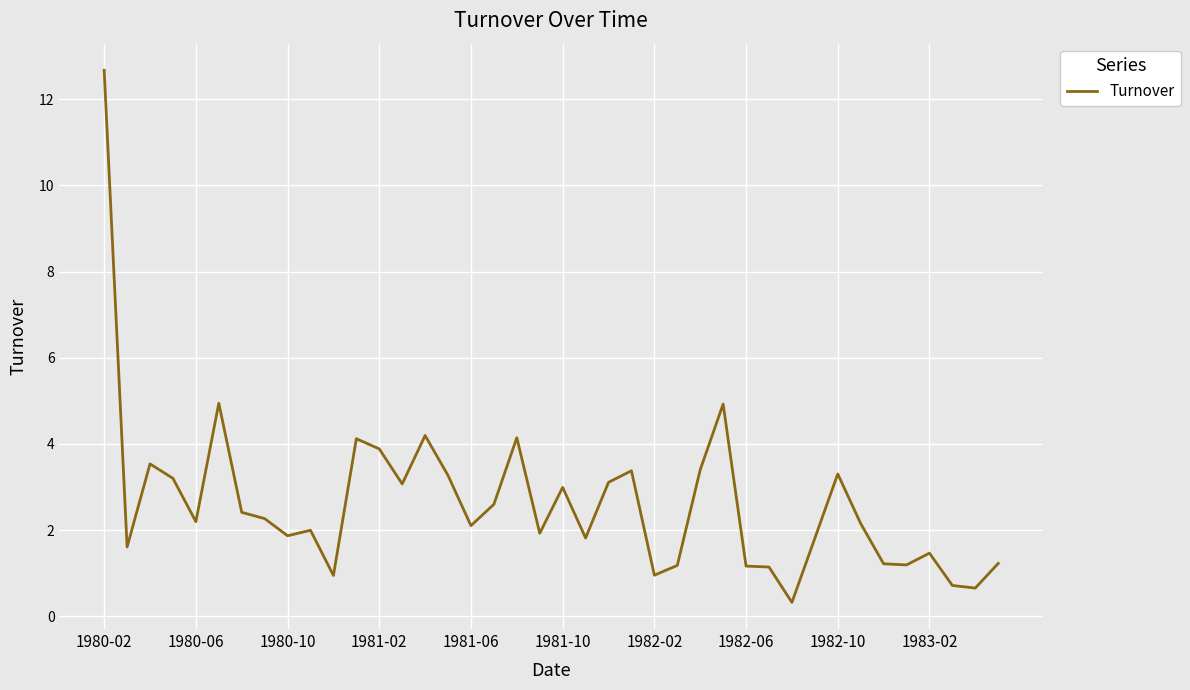

What is the maximum value shown in the chart?

12.7